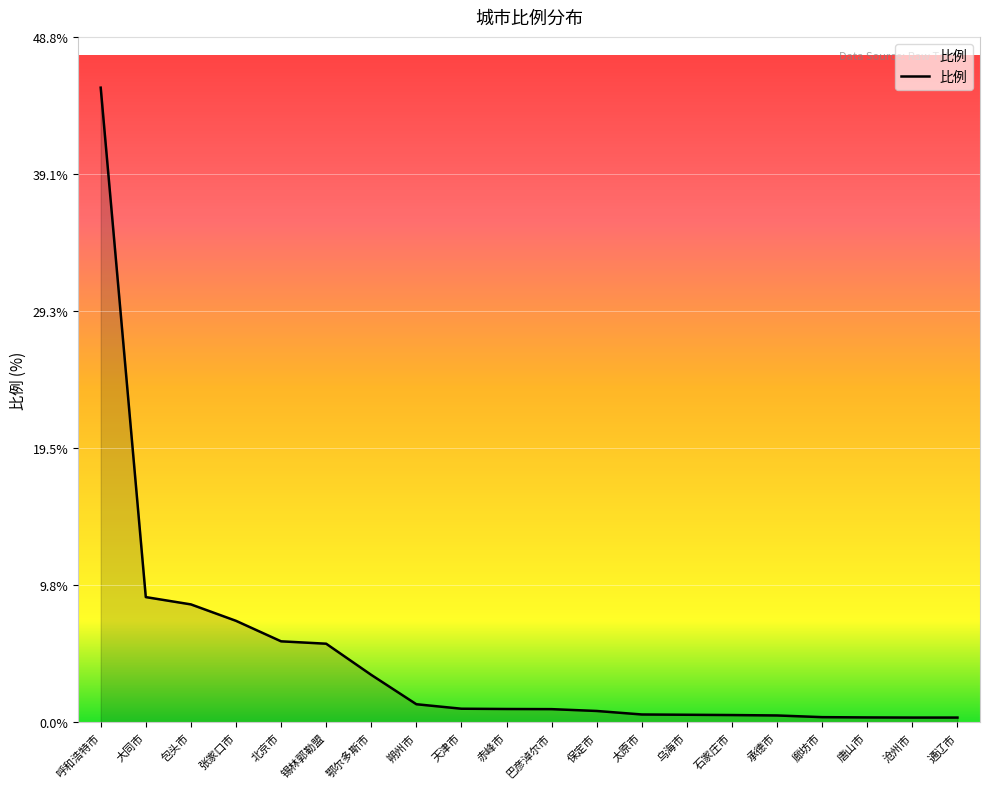

What is the smallest value displayed?

0.3